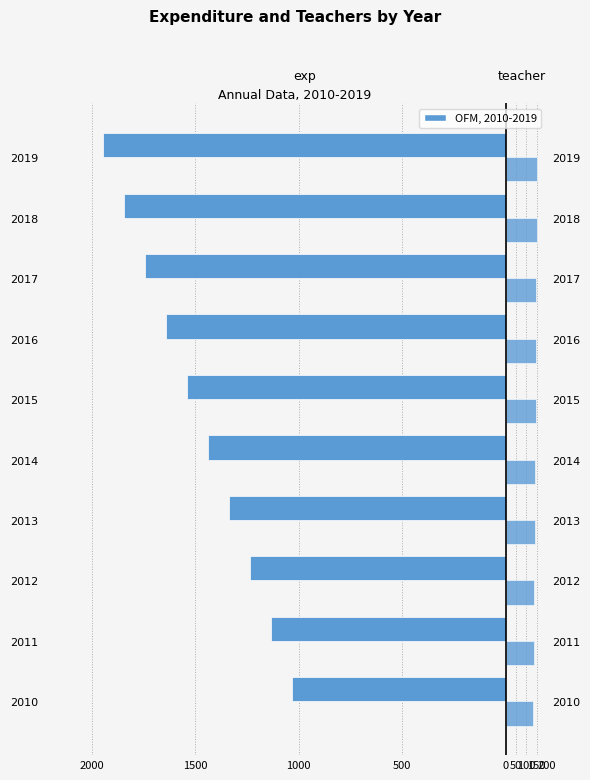

Reading left to right, list all the values displayed in this chart.

exp: -1034	-1135	-1236	-1337	-1438	-1539	-1640	-1741	-1842	-1943
teacher: 135	137	139	141	143	145	147	149	151	153